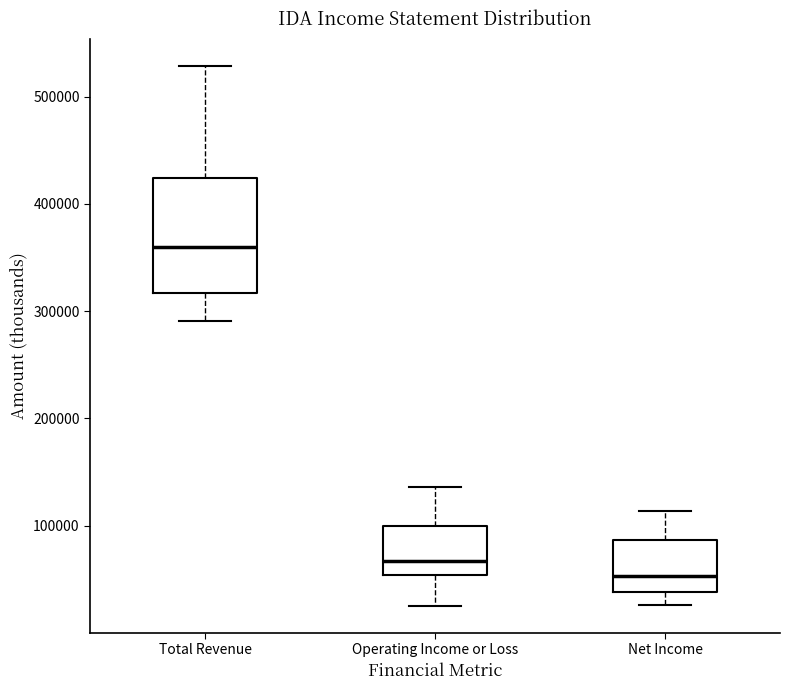

Where is the upper edge of the box for Total Revenue on the y-axis? The values are not printed on the chart, so give them approximately, as read against the axis.

420000